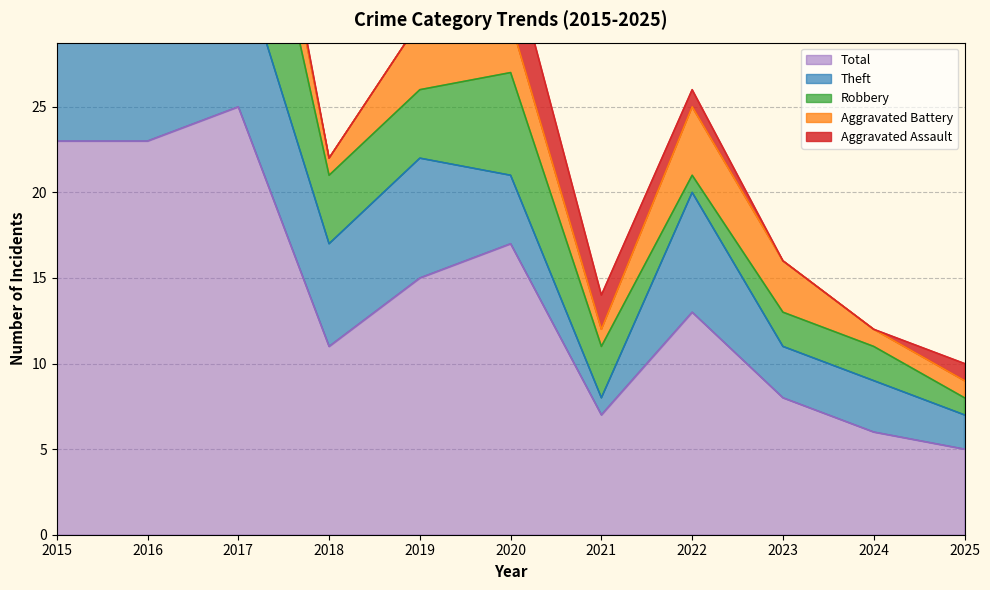

Reading left to right, transcribe all the data shown in this chart.

Aggravated Assault: 0	0	1	0	0	4	2	1	0	0	1
Aggravated Battery: 2	1	4	1	4	3	1	4	3	1	1
Robbery: 11	4	11	4	4	6	3	1	2	2	1
Theft: 9	18	9	6	7	4	1	7	3	3	2
Total: 23	23	25	11	15	17	7	13	8	6	5